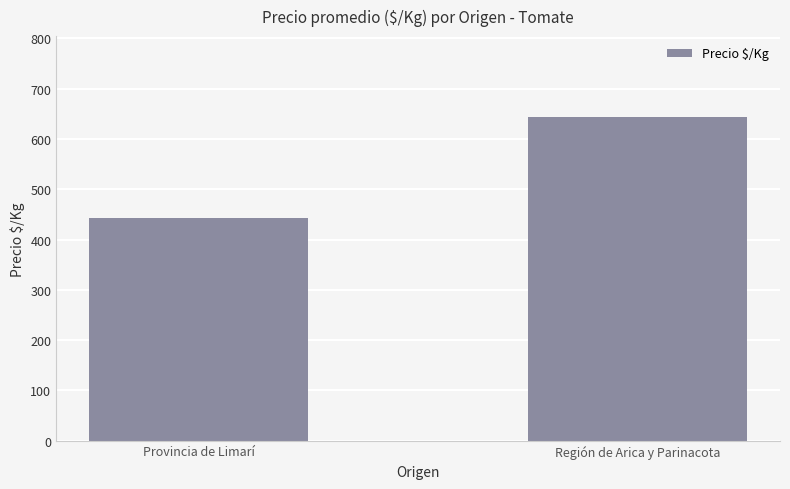

Reading right to left, transcribe all the data shown in this chart.

Región de Arica y Parinacota=643.6	Provincia de Limarí=442.1